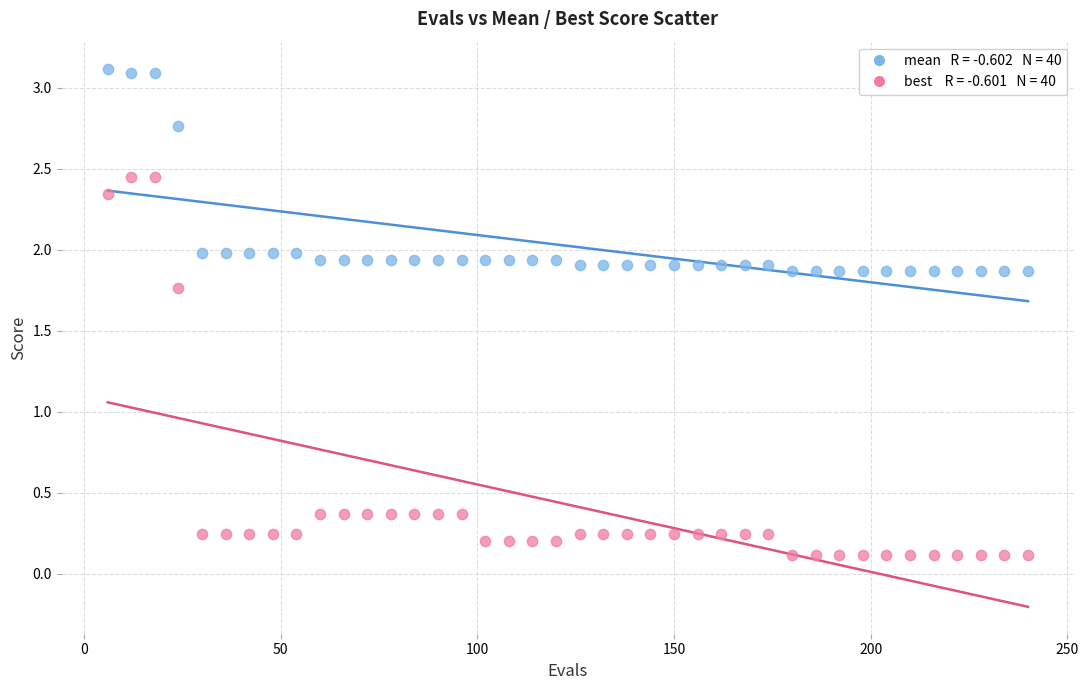

Across all data points, what is the range of Y values (max minus min)?

3.0